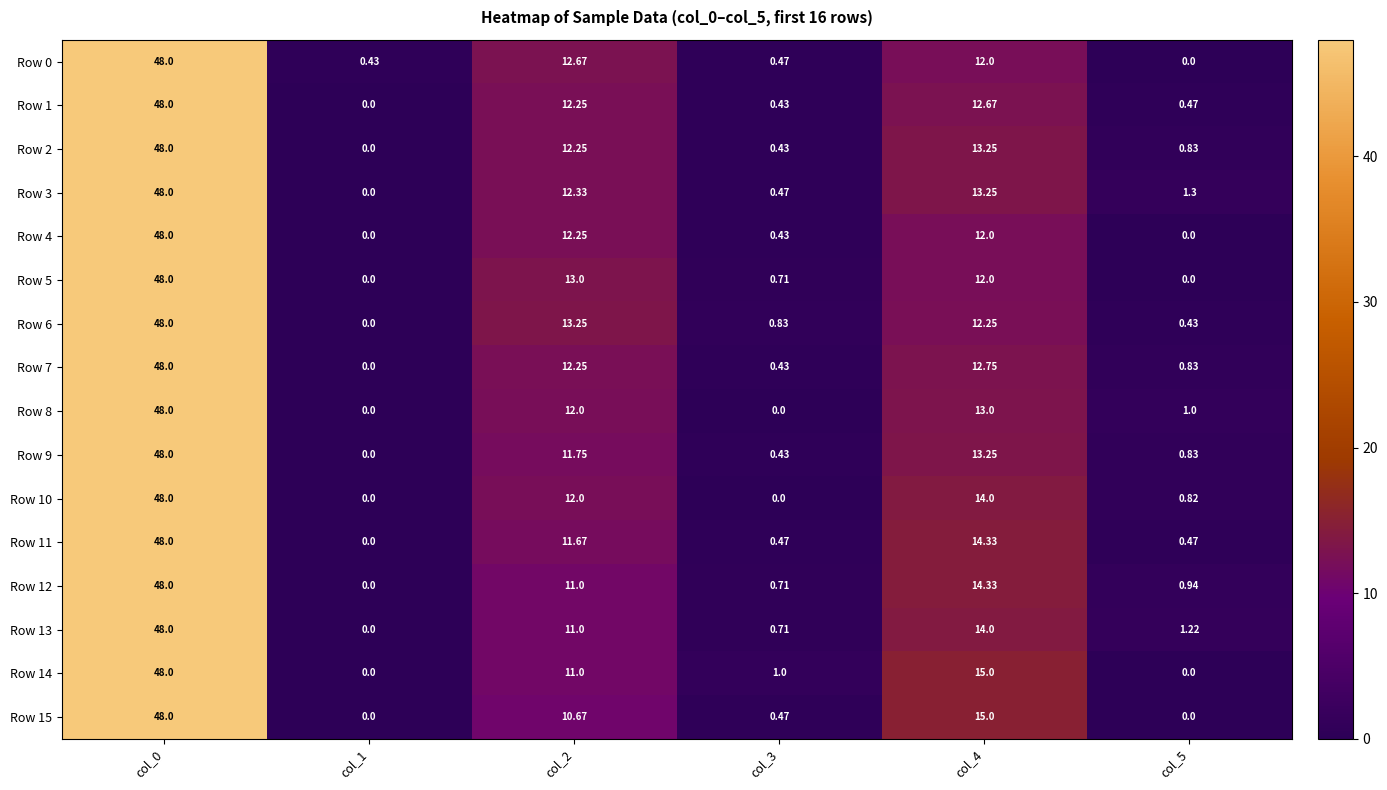

Is the value of Row 14 at col_4 greater than the value of Row 7 at col_4?

Yes